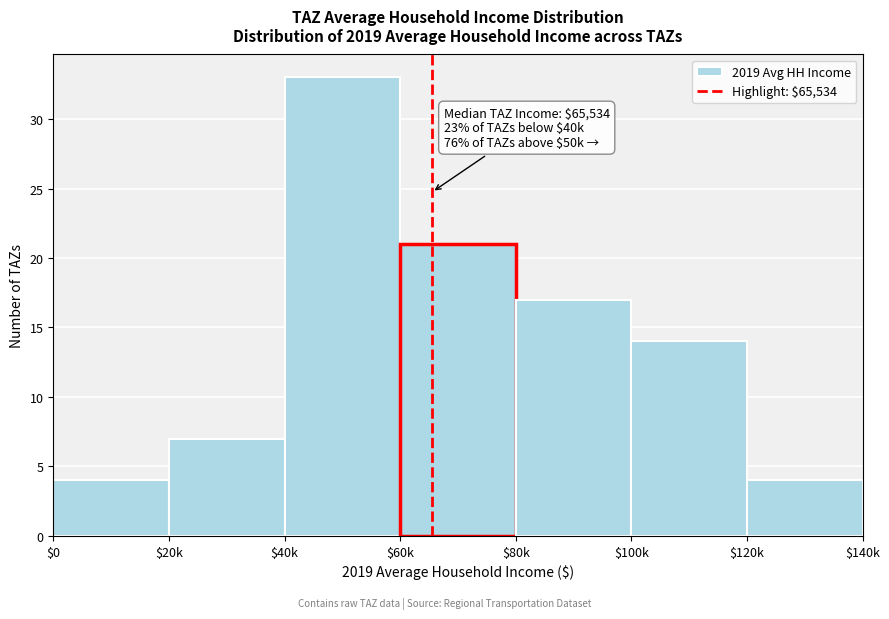

Reading left to right, extract all data points from this chart.

4	7	33	21	17	14	4